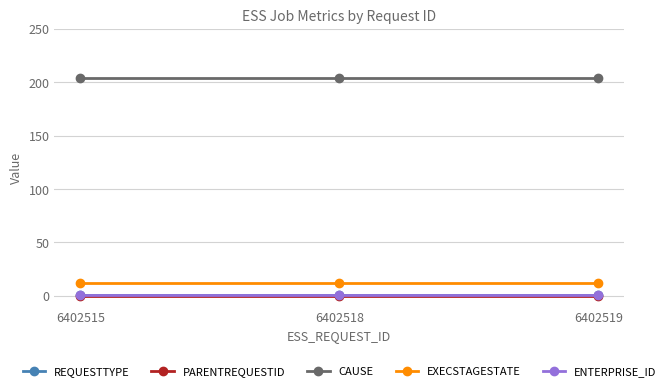

At how many categories does at least one series exceed 95?

3